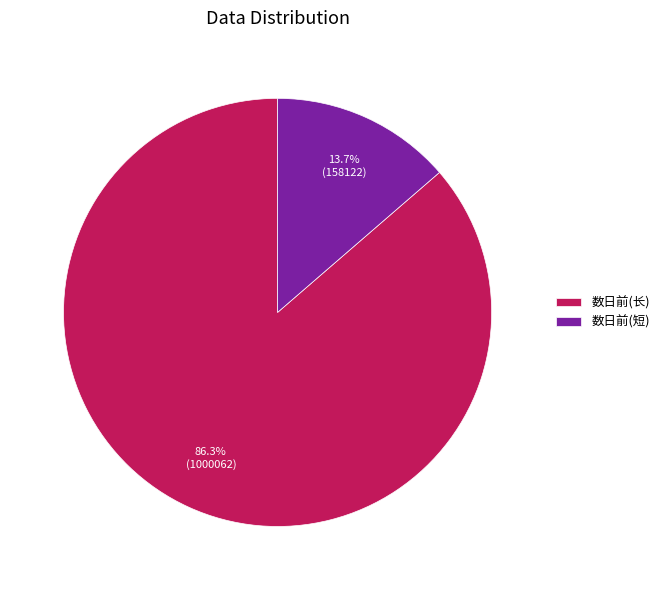

Is there a majority slice in this chart?

Yes